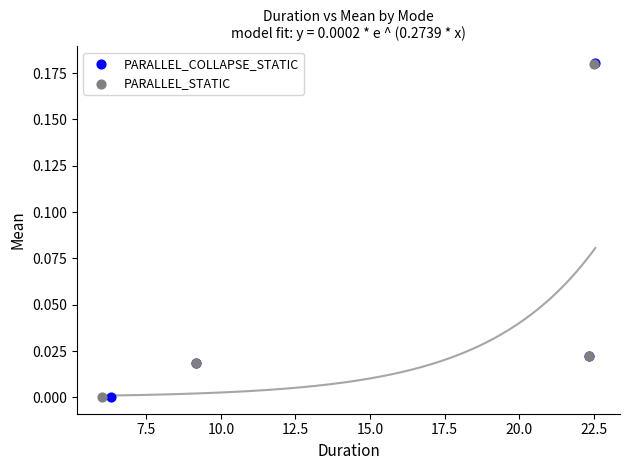

Which series has the largest Y range (max minus min)?

PARALLEL_COLLAPSE_STATIC